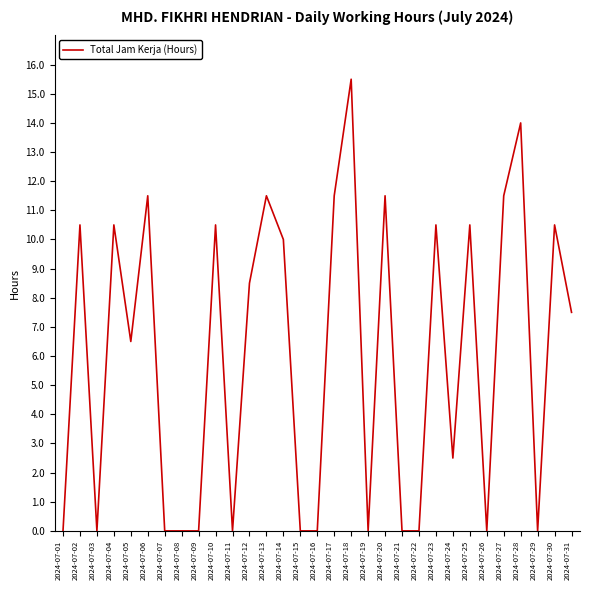

What is the change in value from 2024-07-06 to 2024-07-15?

-11.5